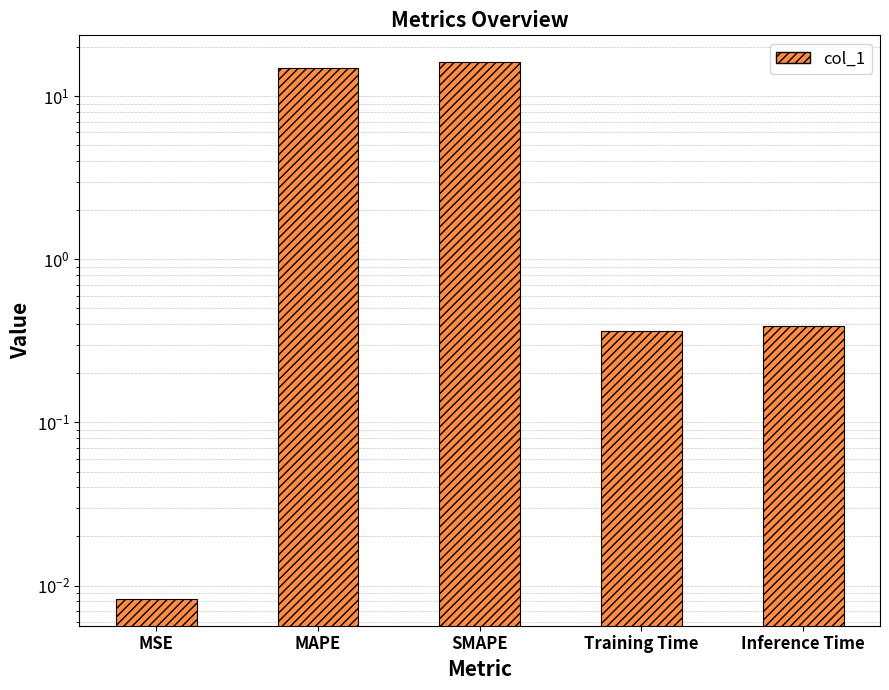

What position from the left is Inference Time?

5